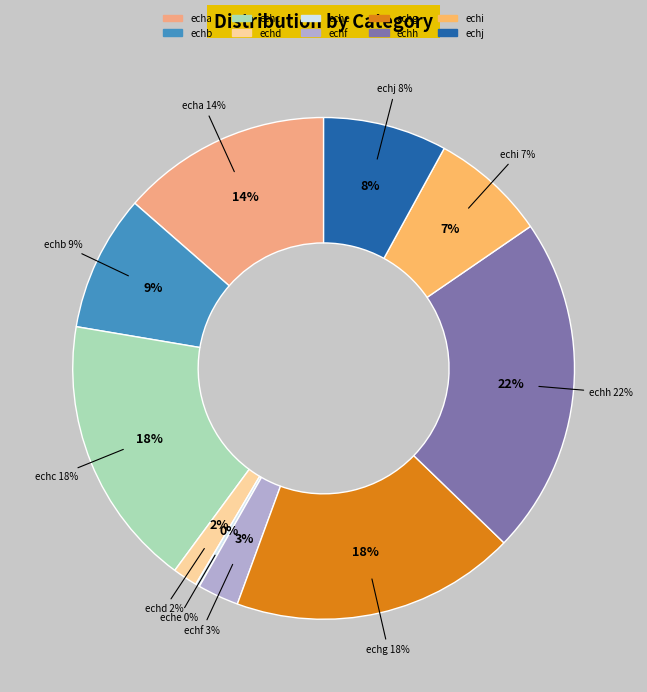

How many slices are in this pie chart?

10